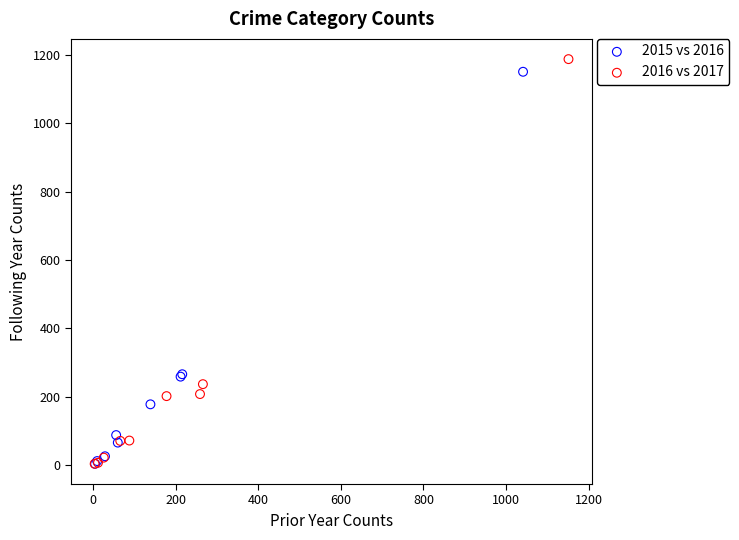

Which series has the widest spread of Y values?

2016 vs 2017